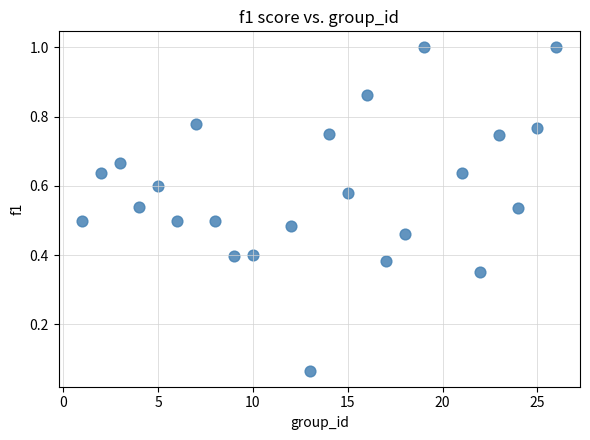

How many data points are displayed?

24